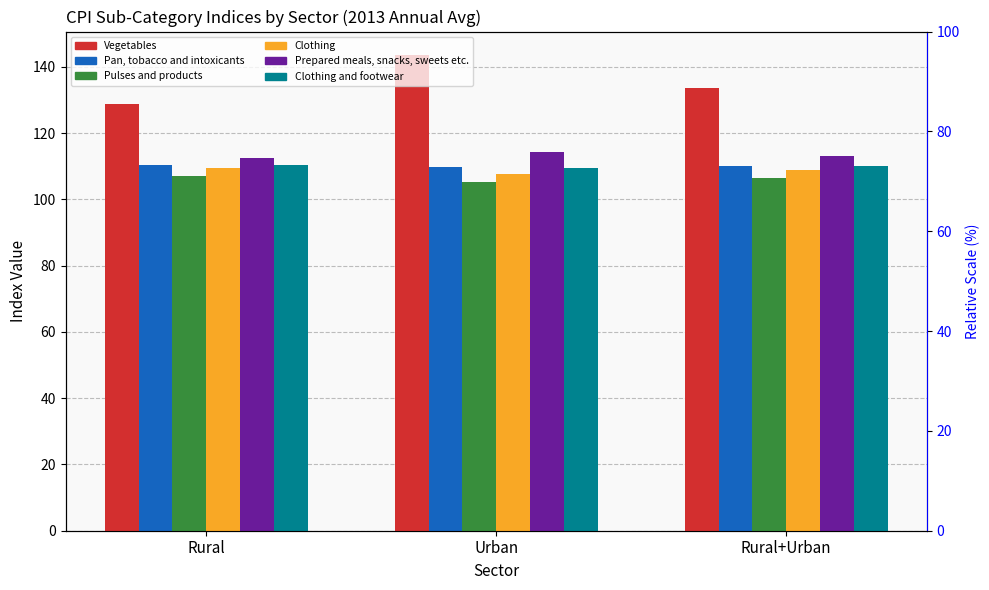

The value of Clothing and footwear at Rural+Urban is 197.2. True or false?

False